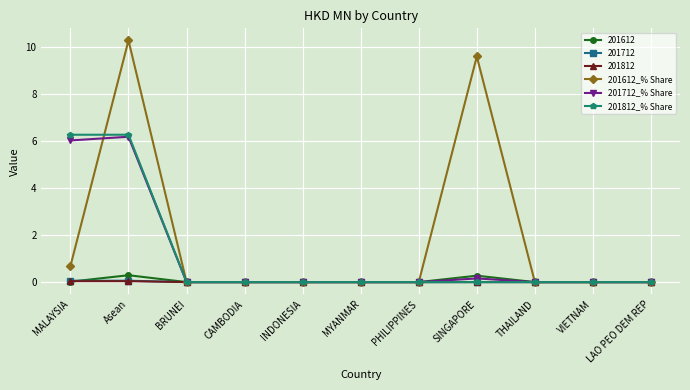

The 201712_% Share series shows 0.0 at VIETNAM. True or false?

True